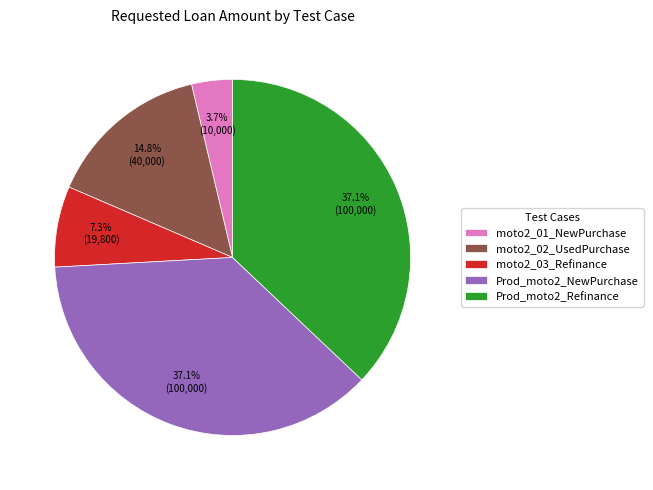

Is it true that Prod_moto2_NewPurchase is 37% of the pie?

True